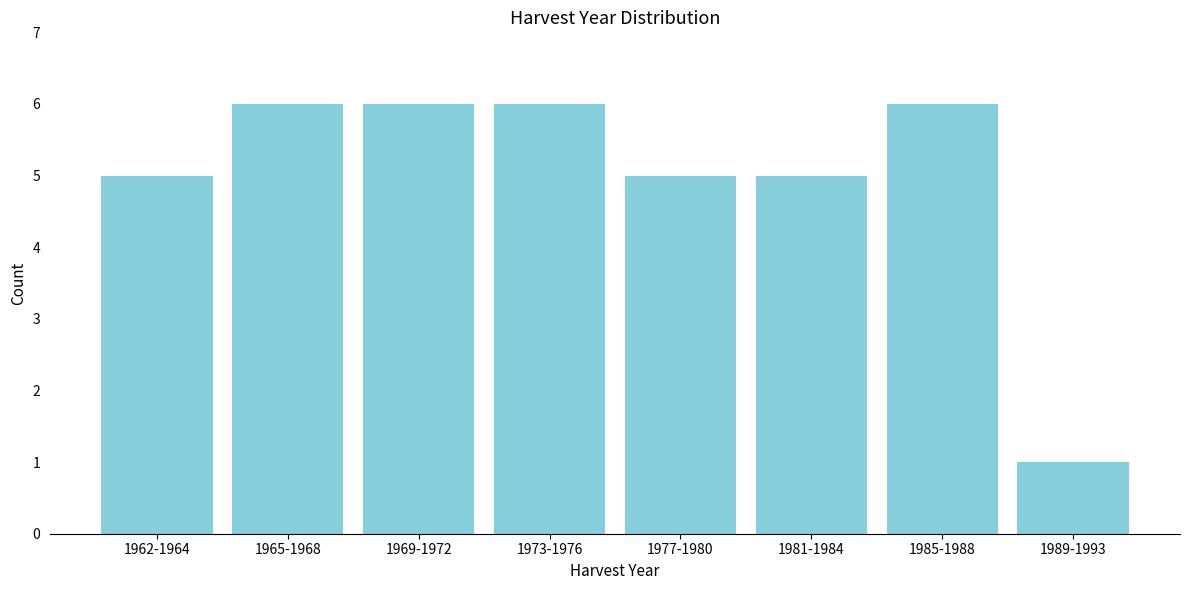

Reading left to right, transcribe all the data shown in this chart.

5	6	6	6	5	5	6	1